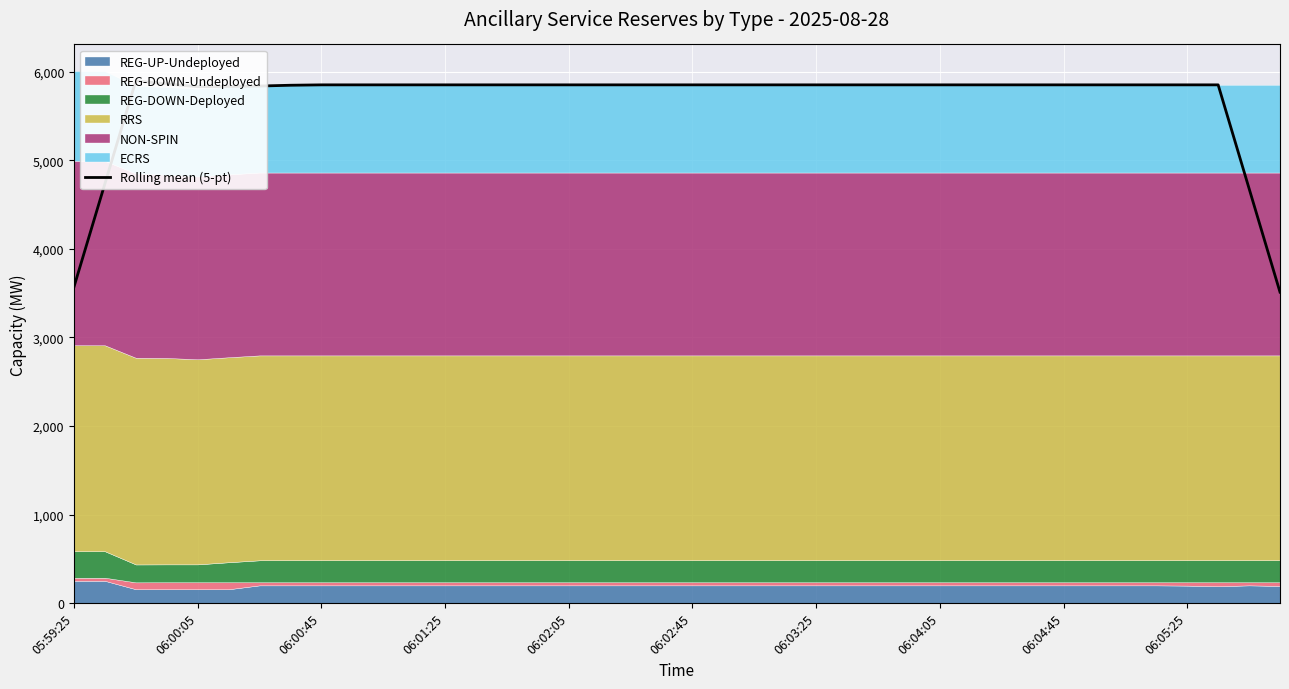

How many points are lower than both their immediate neighbors (excluding endpoints)?

1